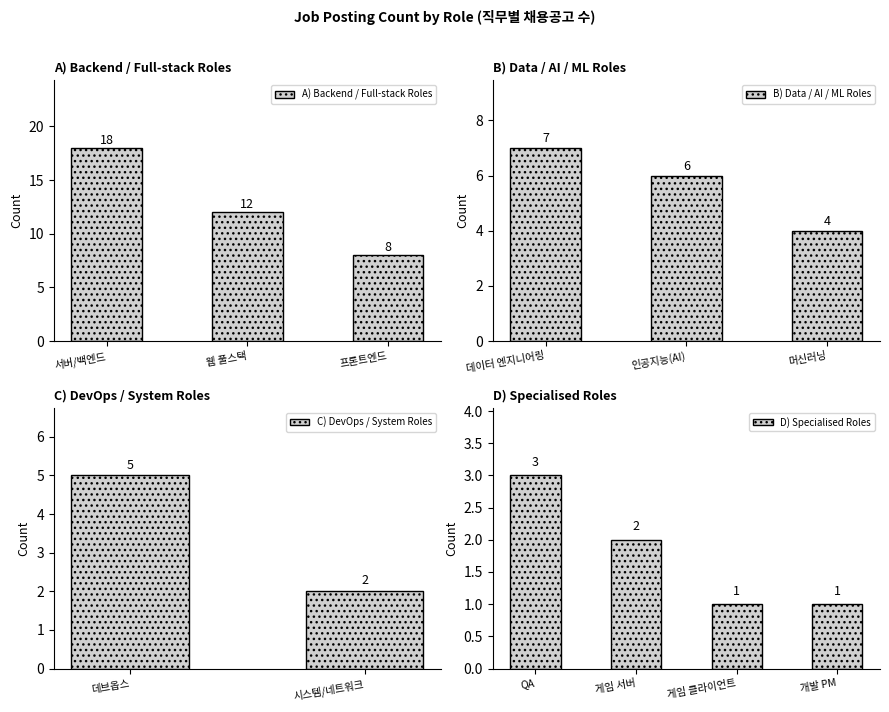

Where does the data first go above 5?

서버/백엔드